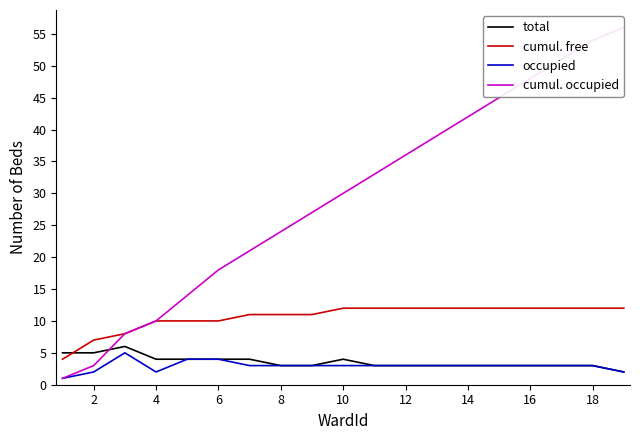

How many distinct data groups are displayed?

4